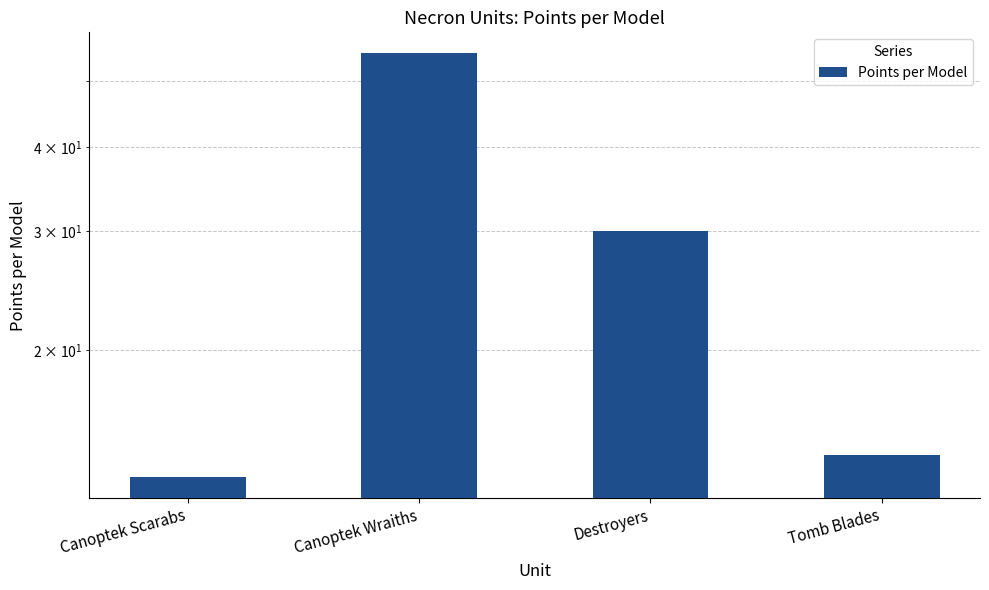

Where does the data first go above 30?

Canoptek Wraiths